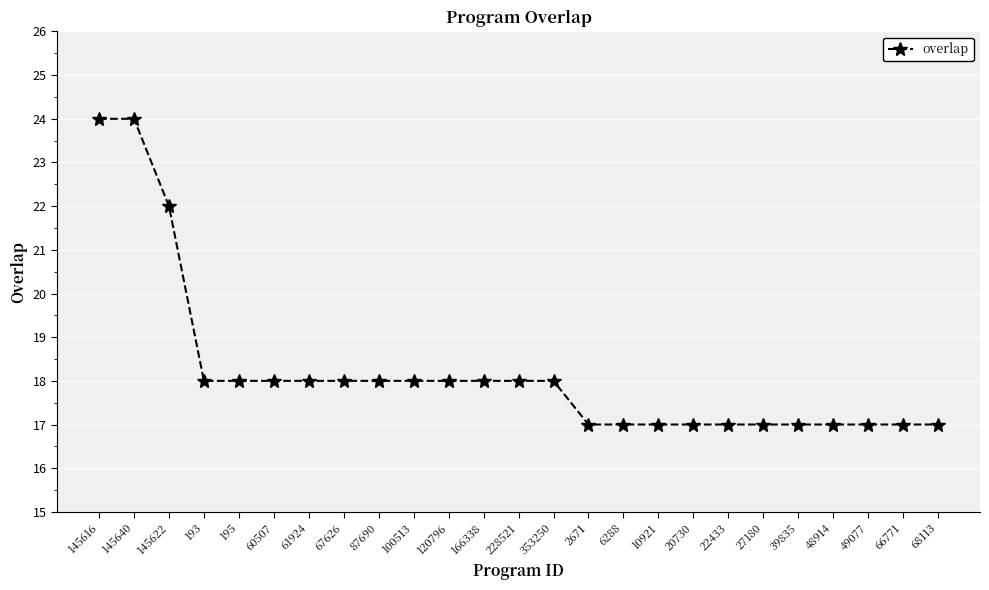

How many categories are shown in the chart?

25